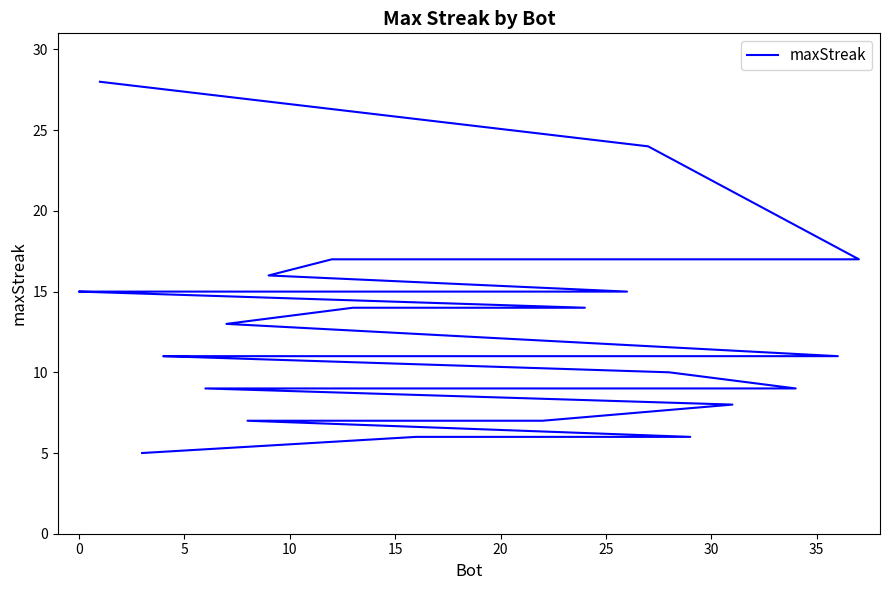

What is the approximate value at 30?

15